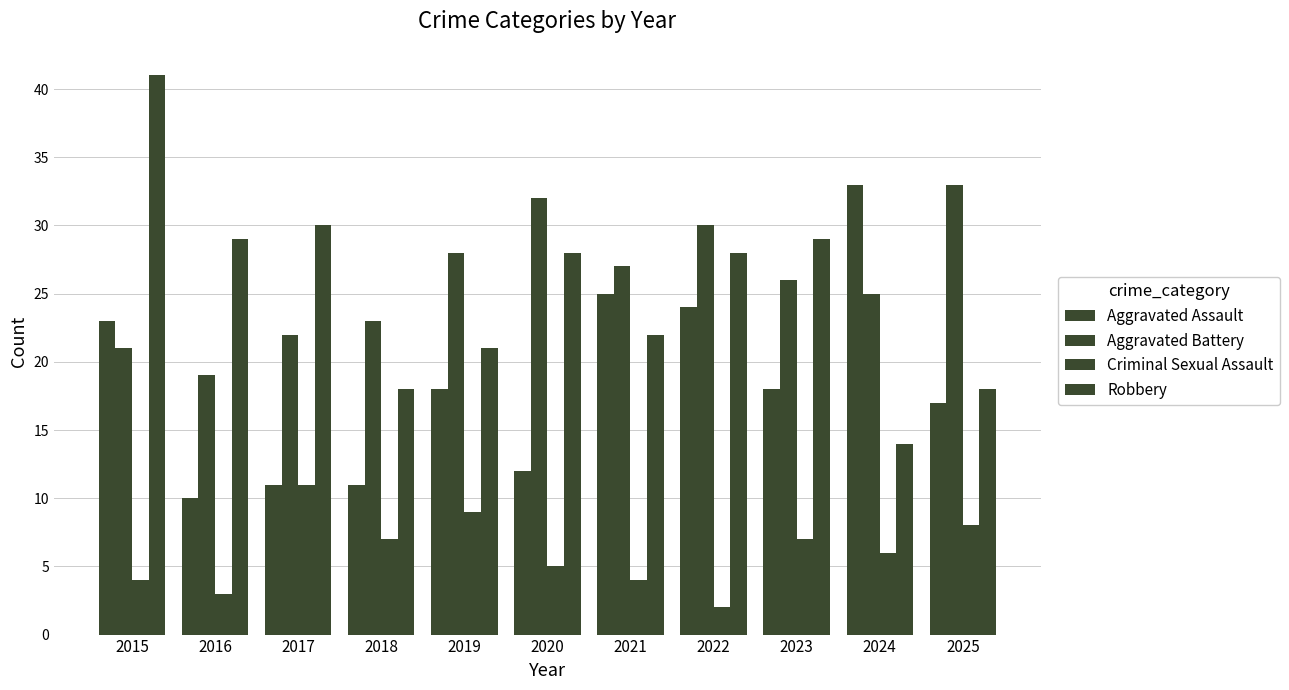

How many bars are there in total?

44